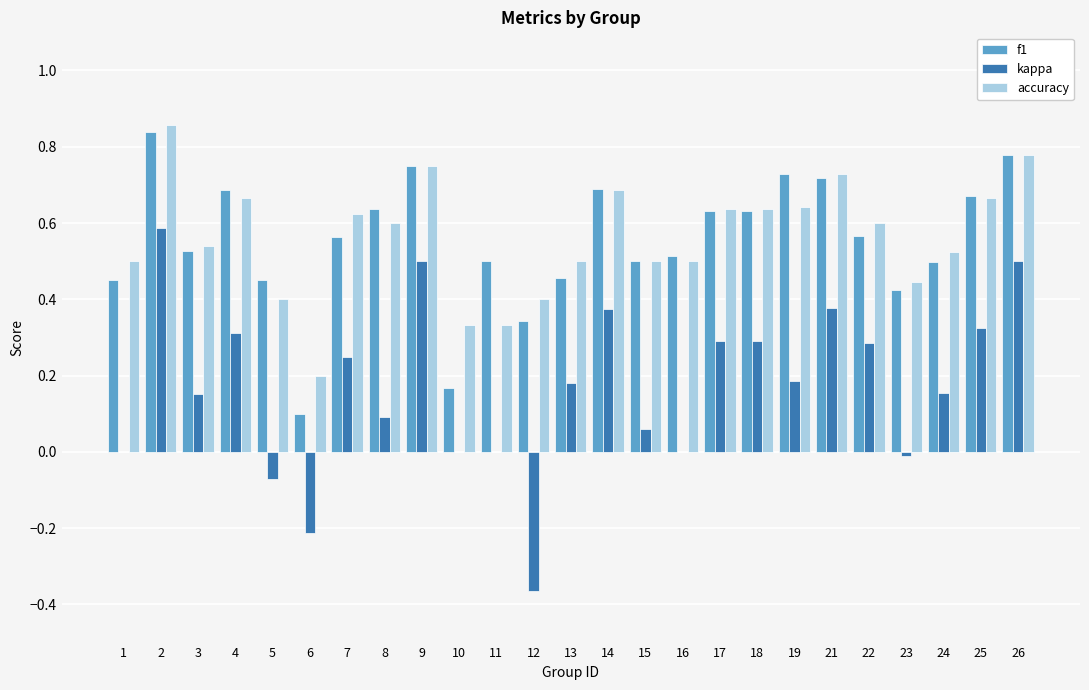

The kappa series shows 0.1 at 8. True or false?

True